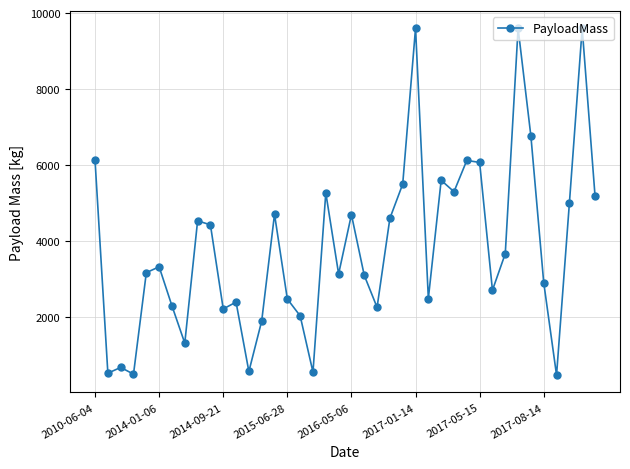

What is the smallest value displayed?

475.0